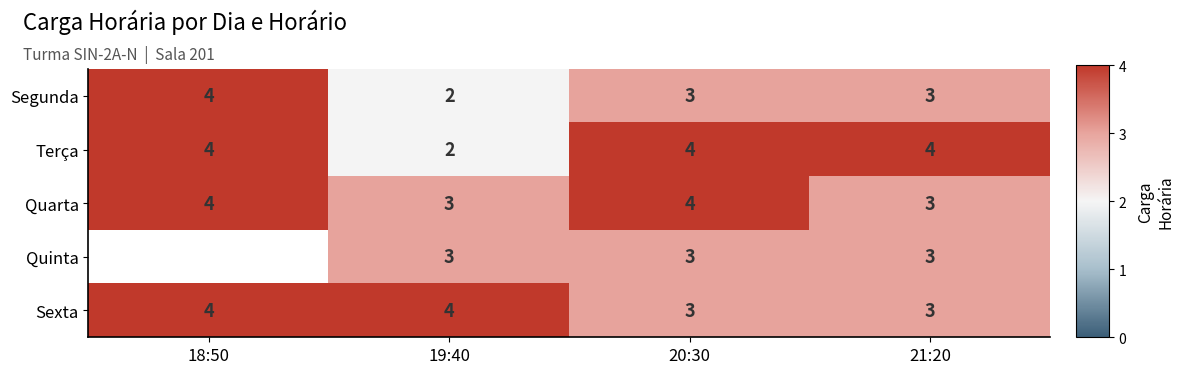

What is the total value across all series at 21:20?

16